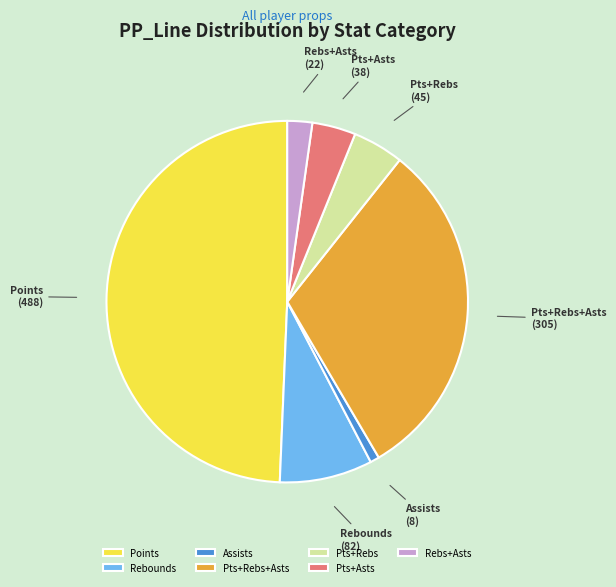

Is the sum of Pts+Rebs and Rebs+Asts greater than half?

No